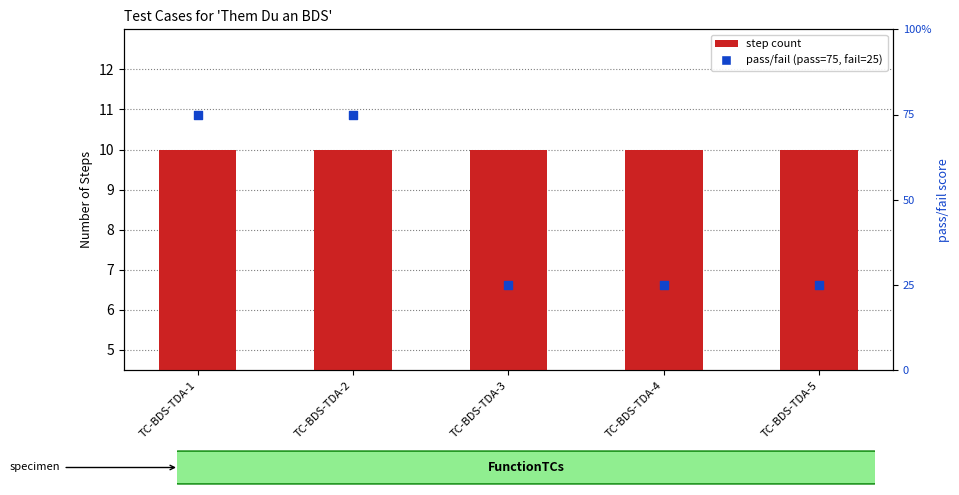

Which series reaches the maximum Y coordinate?

pass/fail (pass=75, fail=25)